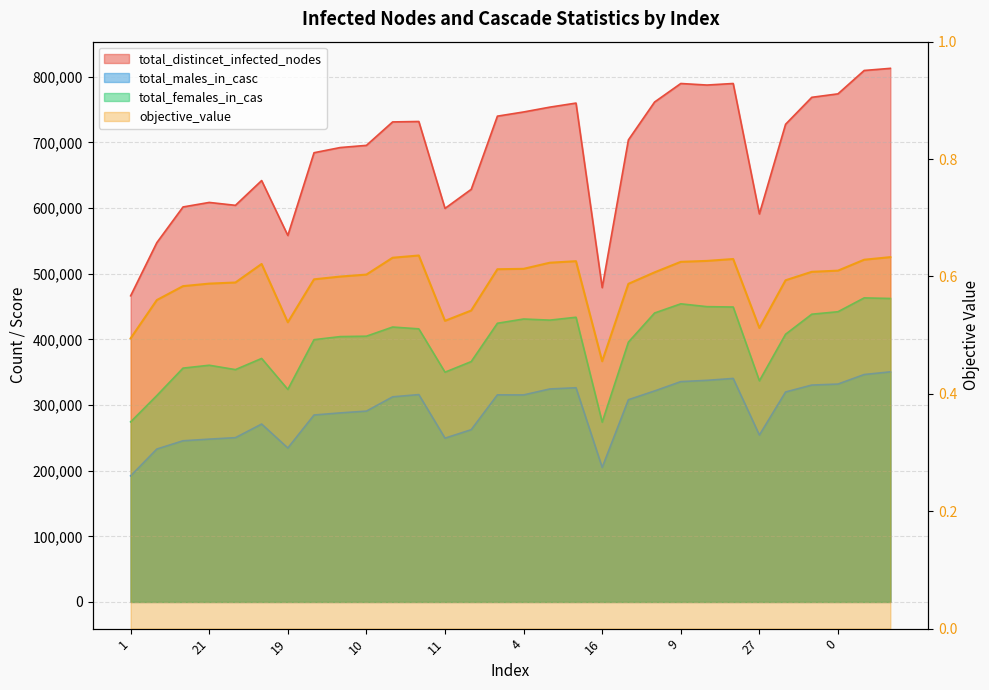

How many values in the total_males_in_casc series exceed 312492?

14